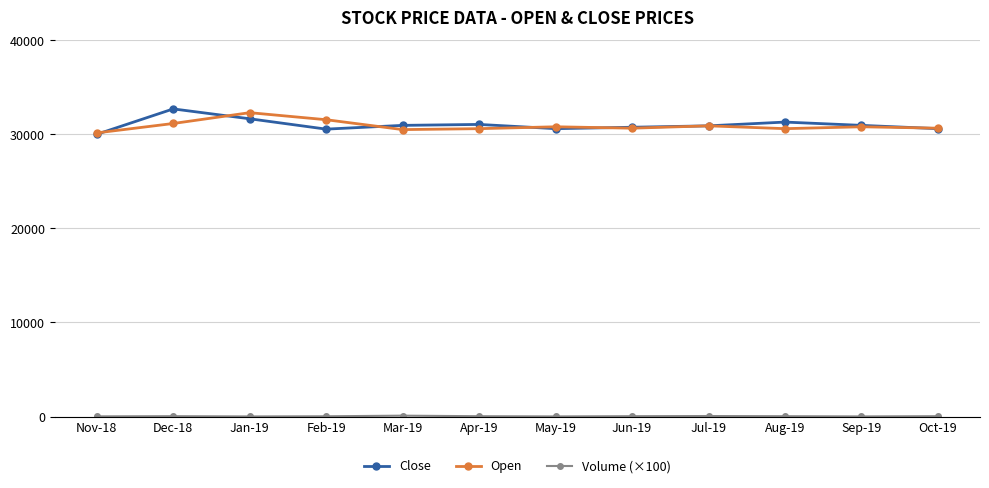

Which series changed the most between Jan-19 and Jun-19?

Open